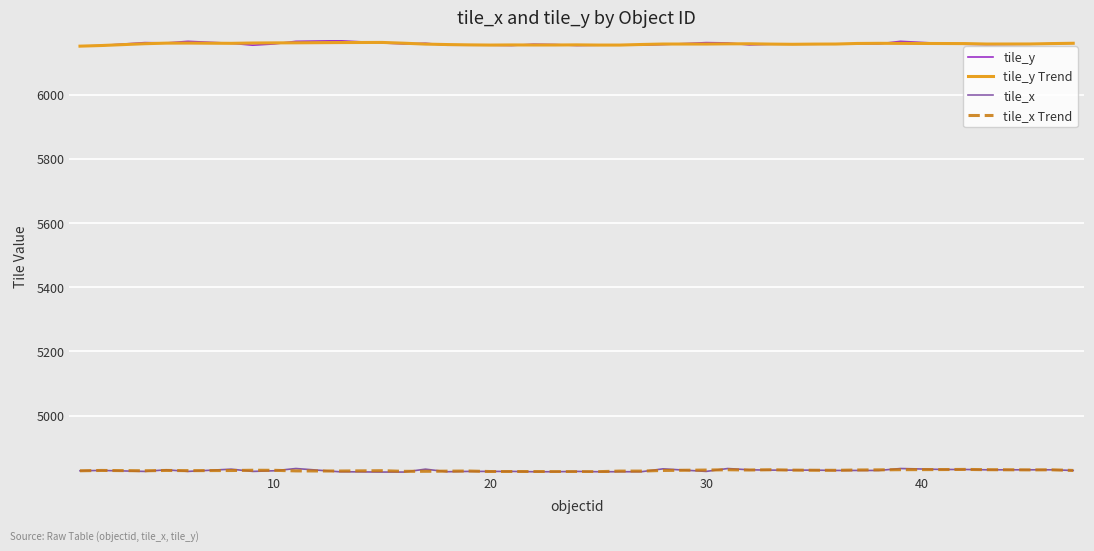

What is the maximum value shown in the chart?

6168.0